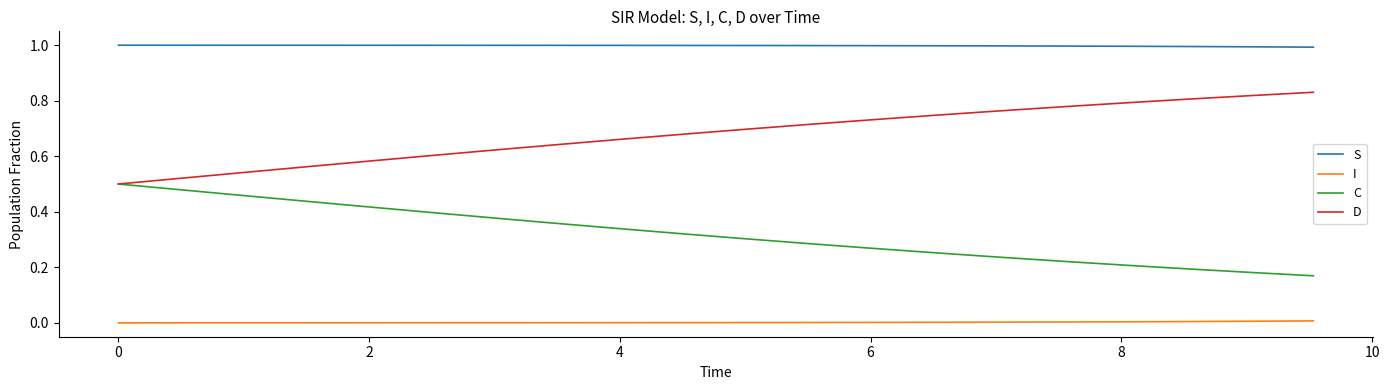

True or false: C and I cross at least once.

False